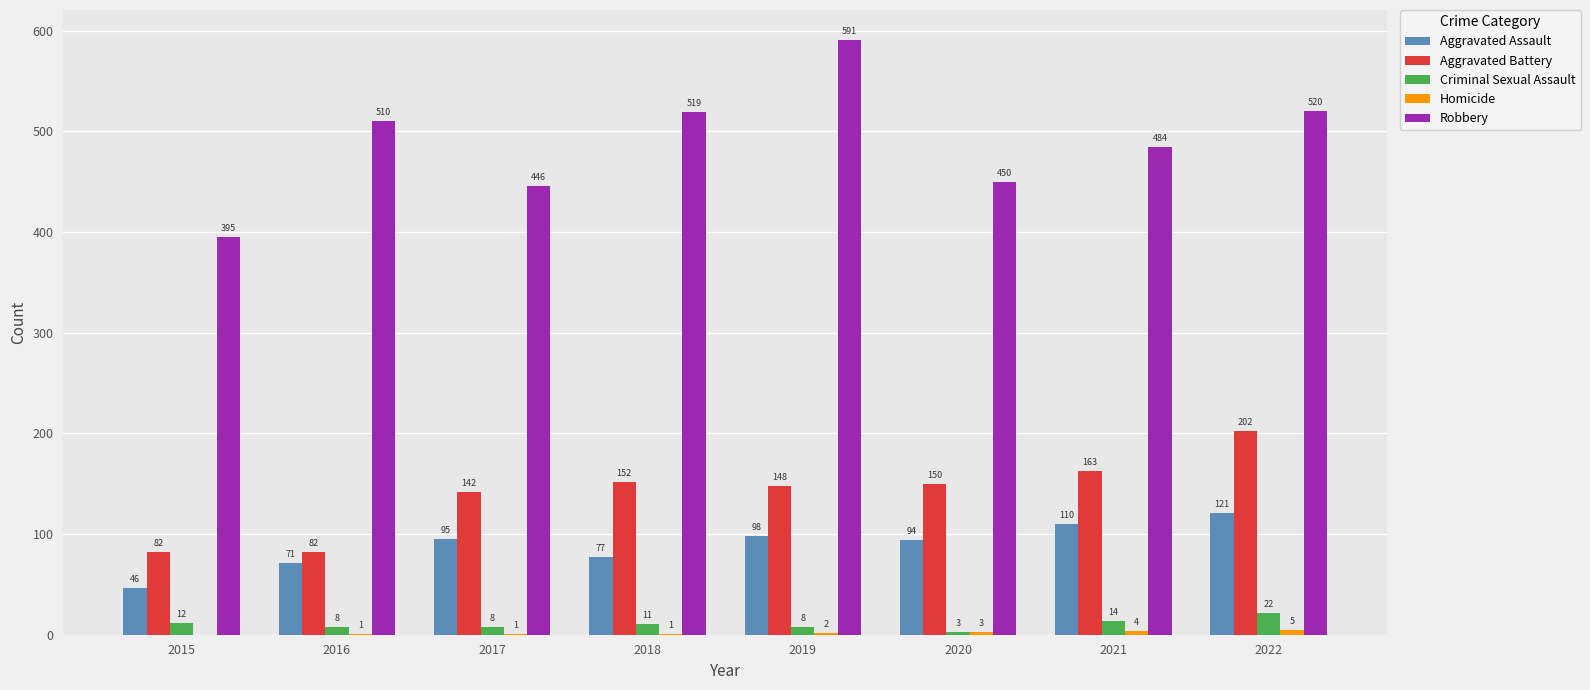

Which series has the widest spread of values?

Robbery